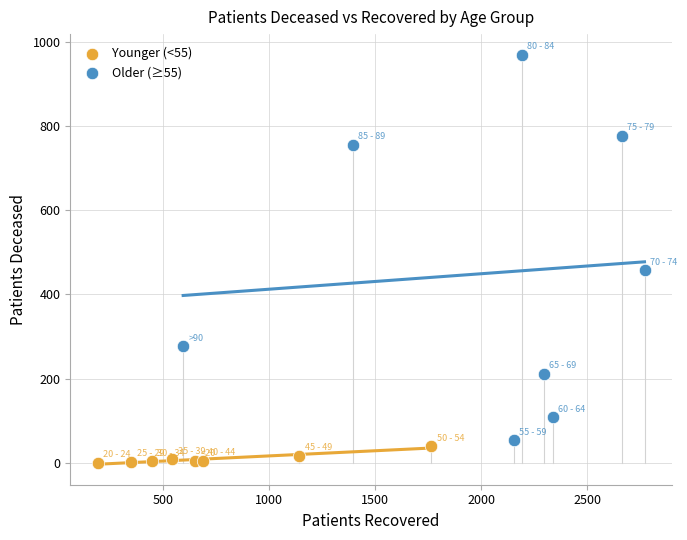

Which series has the largest Y range (max minus min)?

Older (≥55)